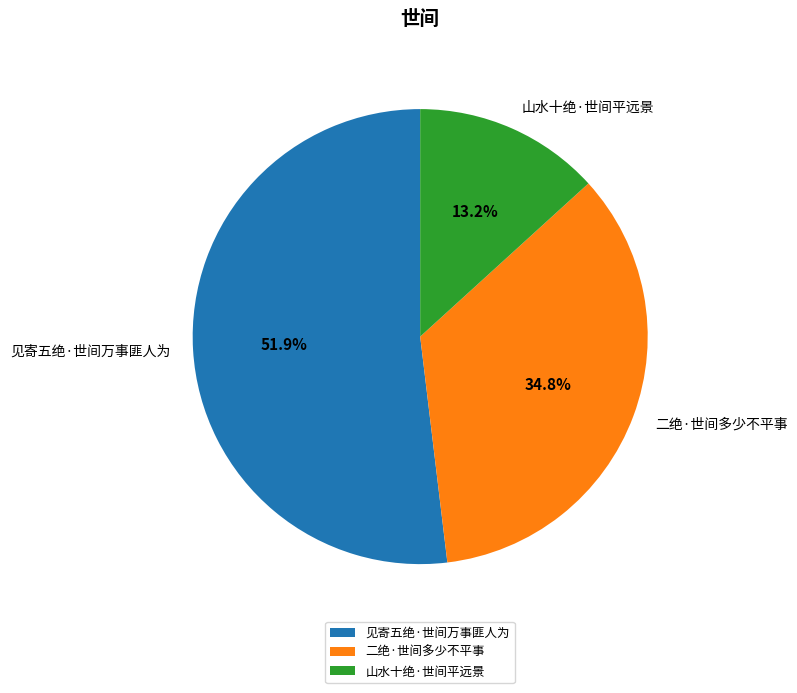

To the nearest percent, what is the difference between the largest and smallest slice percentages?

39%